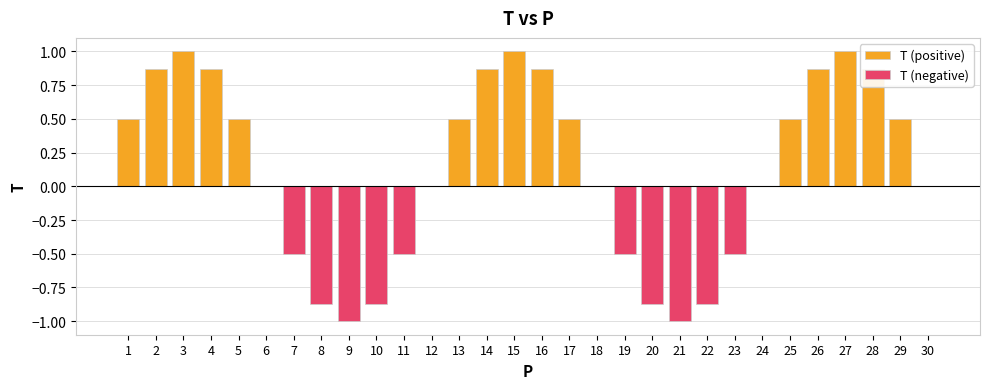

What is the difference between the values at 8 and 26?

1.7